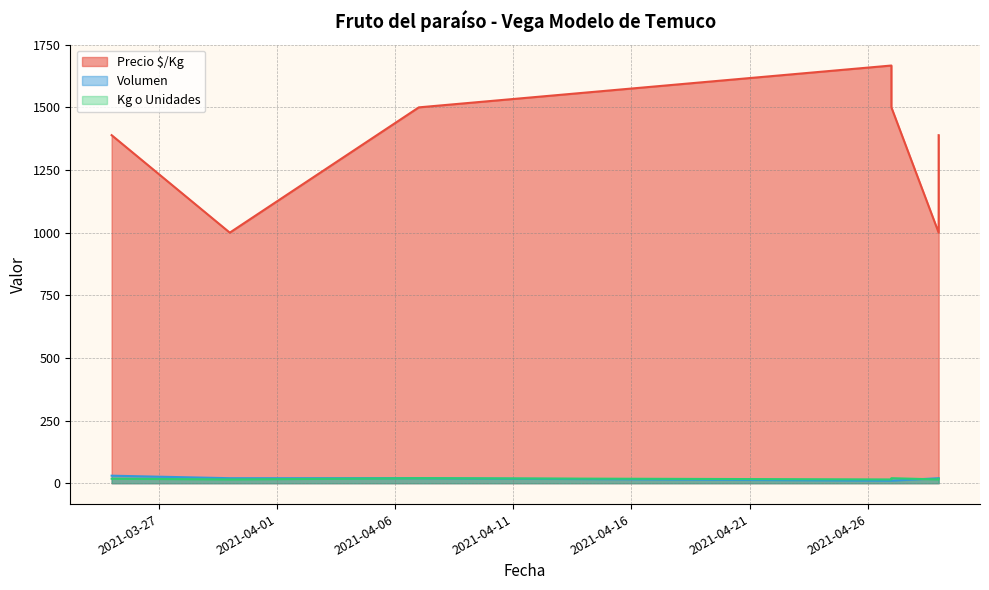

At which category does Kg o Unidades reach its first local peak?

2021-04-07